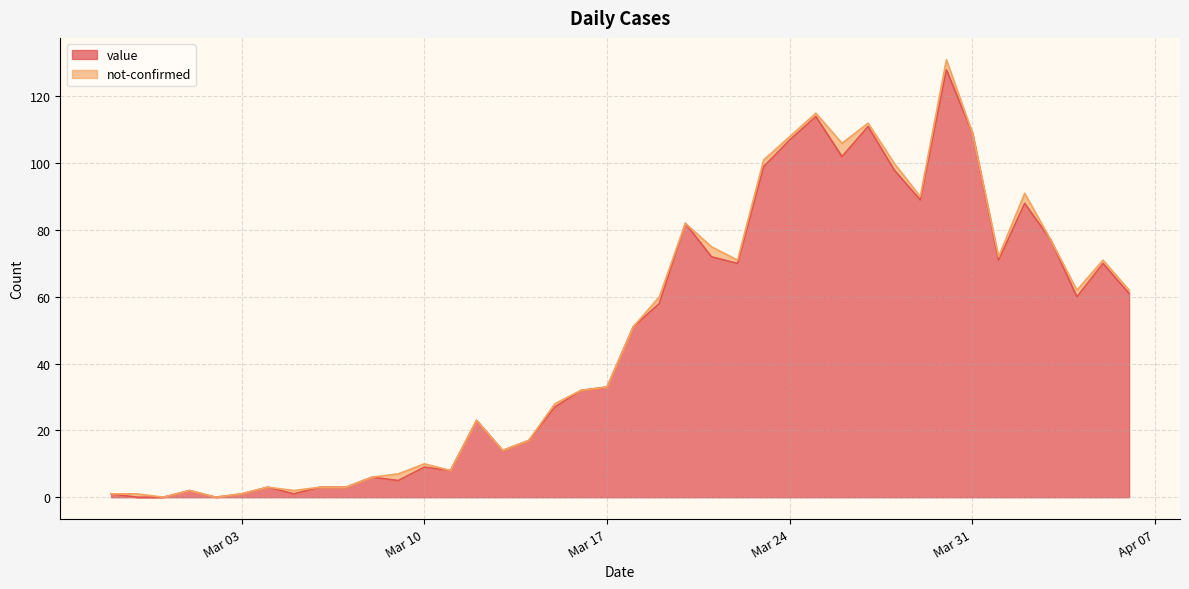

What is the change in value from 2020-03-06 to 2020-03-29?

+86